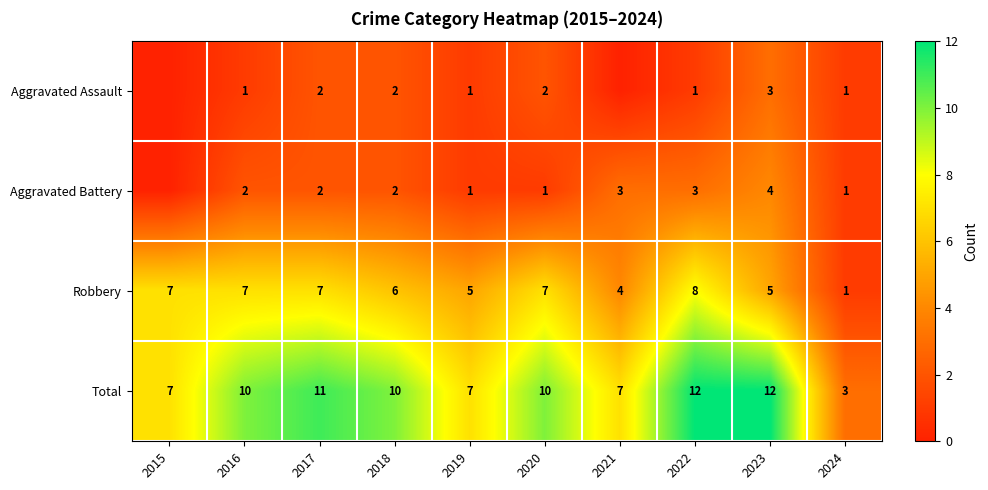

What is the sum of the Aggravated Battery values at 2018 and 2022?

5